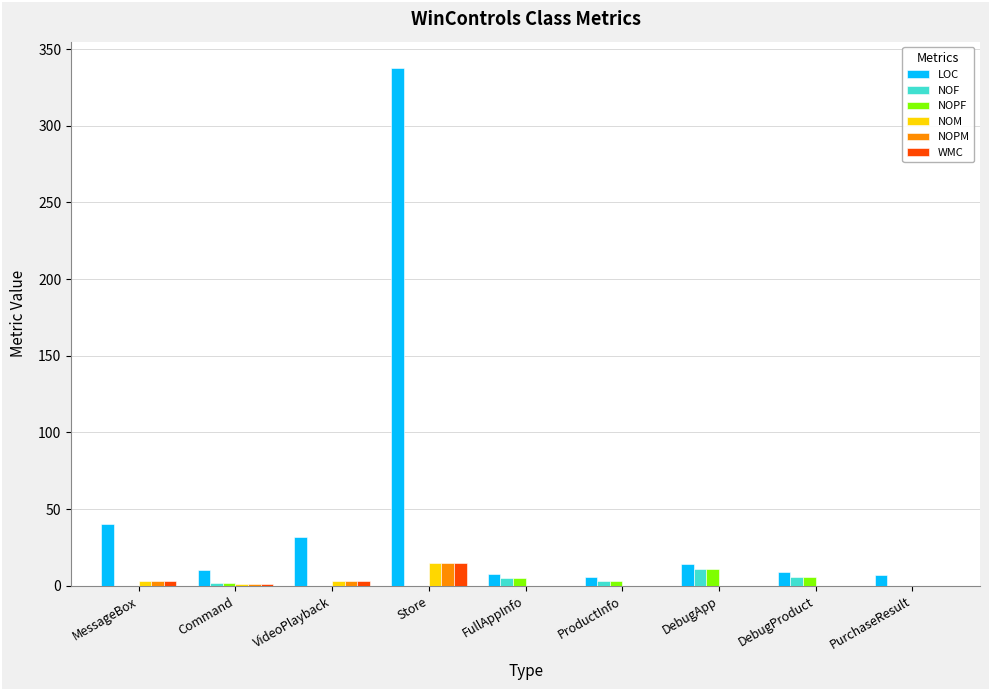

Are the bars grouped side by side (vs. stacked)?

Yes